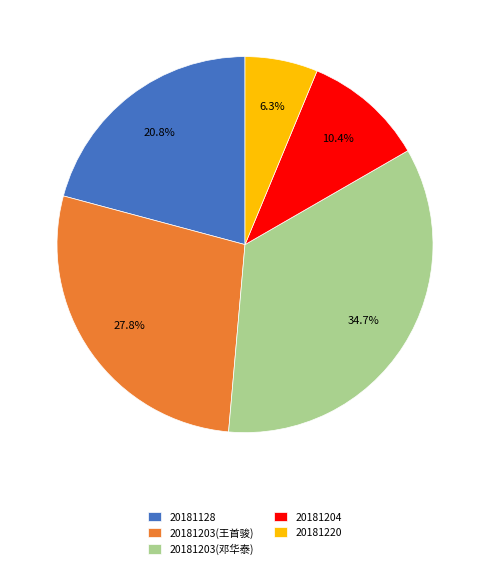

Does 20181220 represent more than half of the total?

No